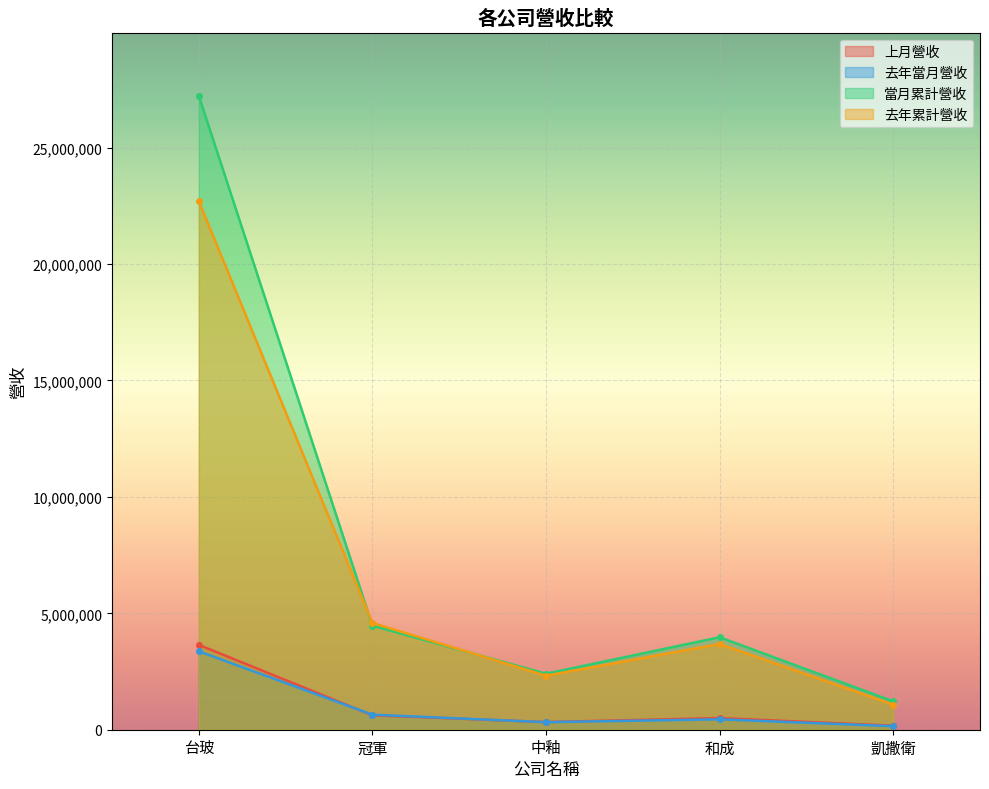

How many lines are shown in the chart?

4